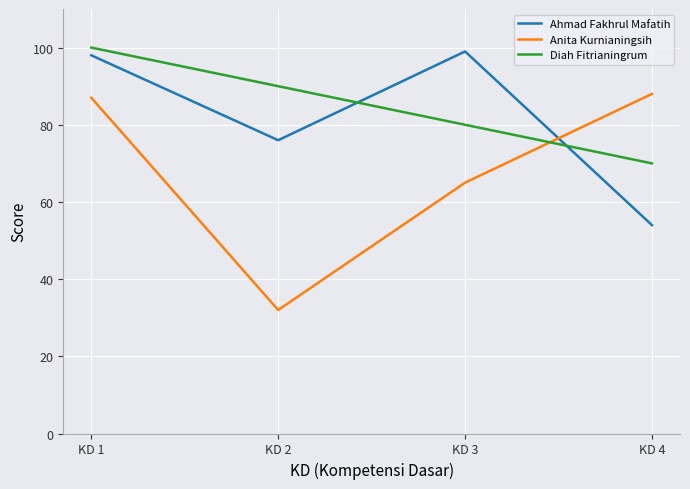

True or false: Ahmad Fakhrul Mafatih has a value of 137 at KD 3.

False